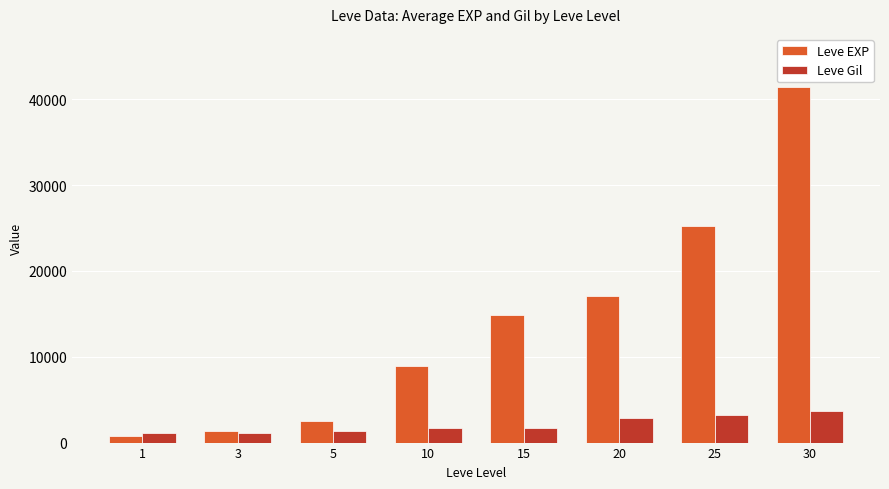

Between 20 and 30, which series saw the biggest shift?

Leve EXP